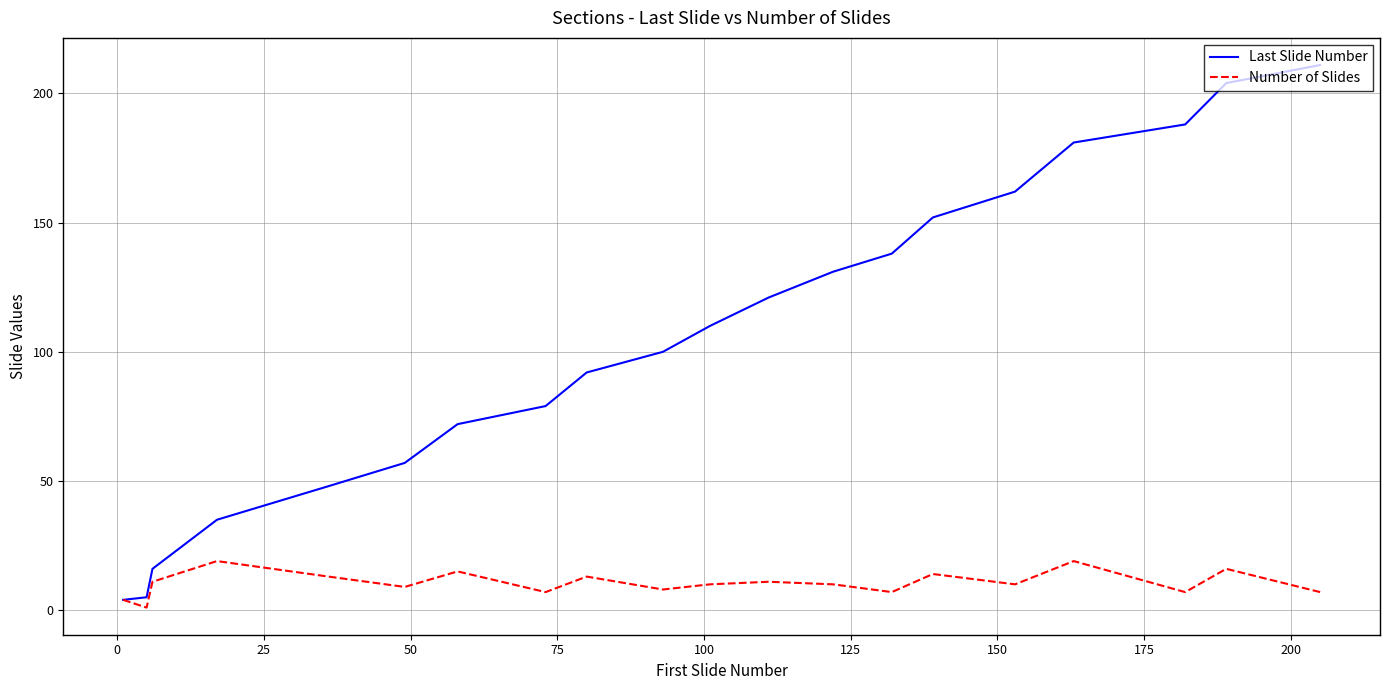

Which series has the largest range (max minus min)?

Last Slide Number